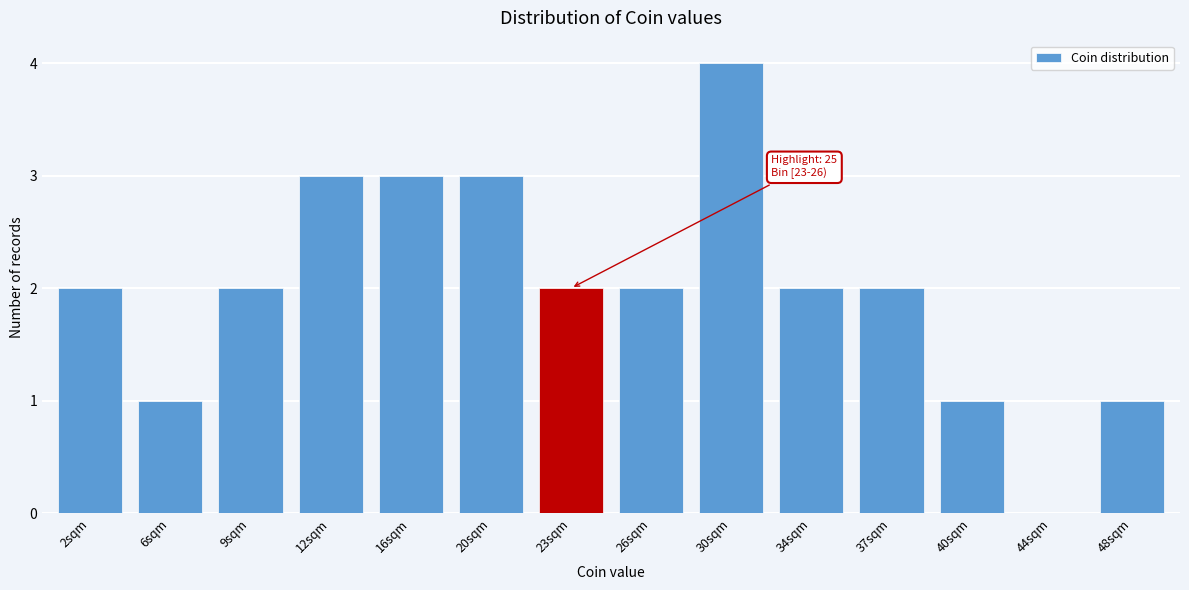

Reading left to right, transcribe all the data shown in this chart.

2sqm=2	6sqm=1	9sqm=2	12sqm=3	16sqm=3	20sqm=3	23sqm=2	26sqm=2	30sqm=4	34sqm=2	37sqm=2	40sqm=1	44sqm=0	48sqm=1